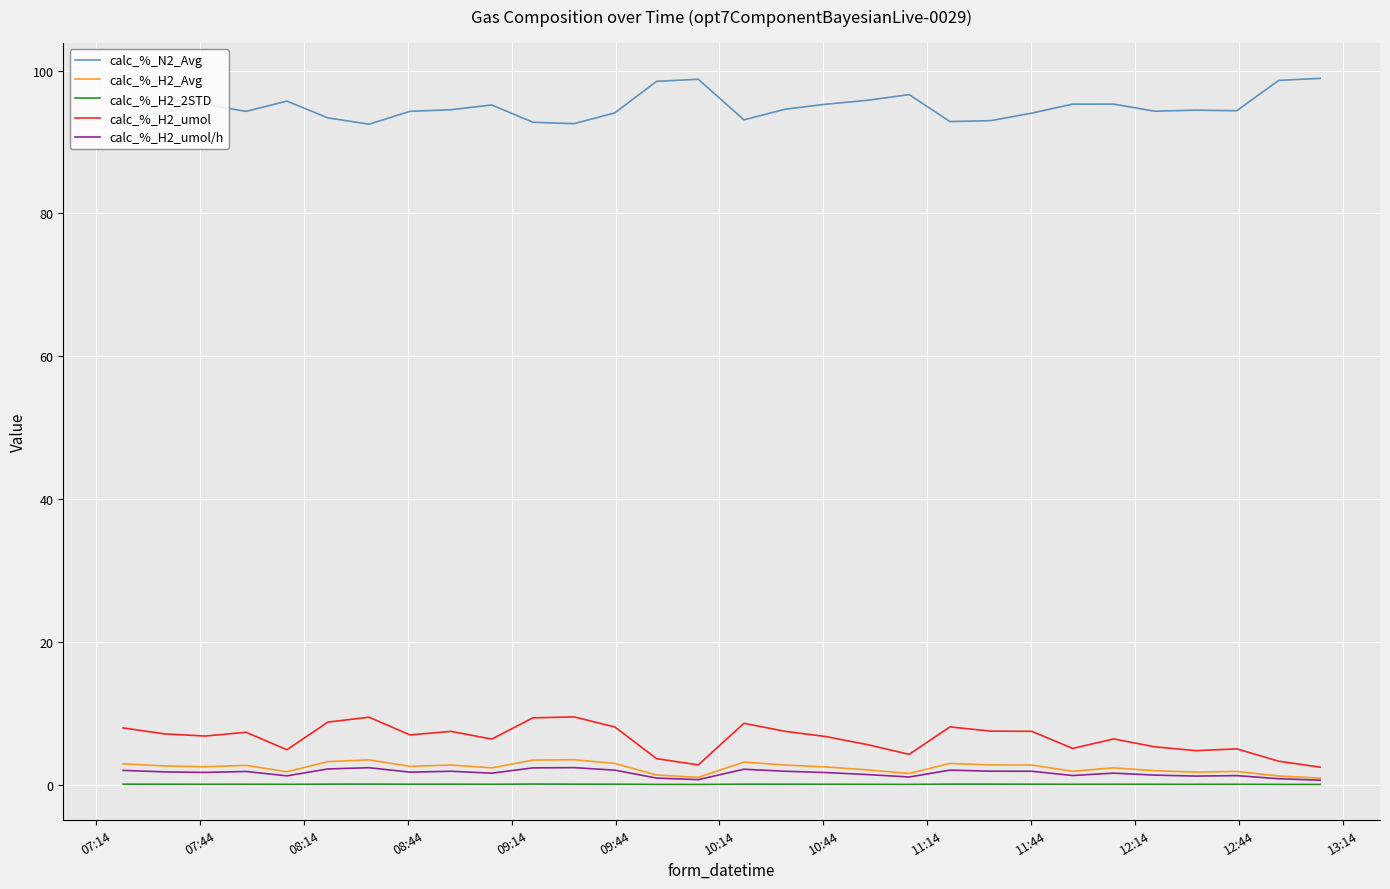

What is the difference between the maximum and minimum values in the calc_%_H2_umol series?

7.0